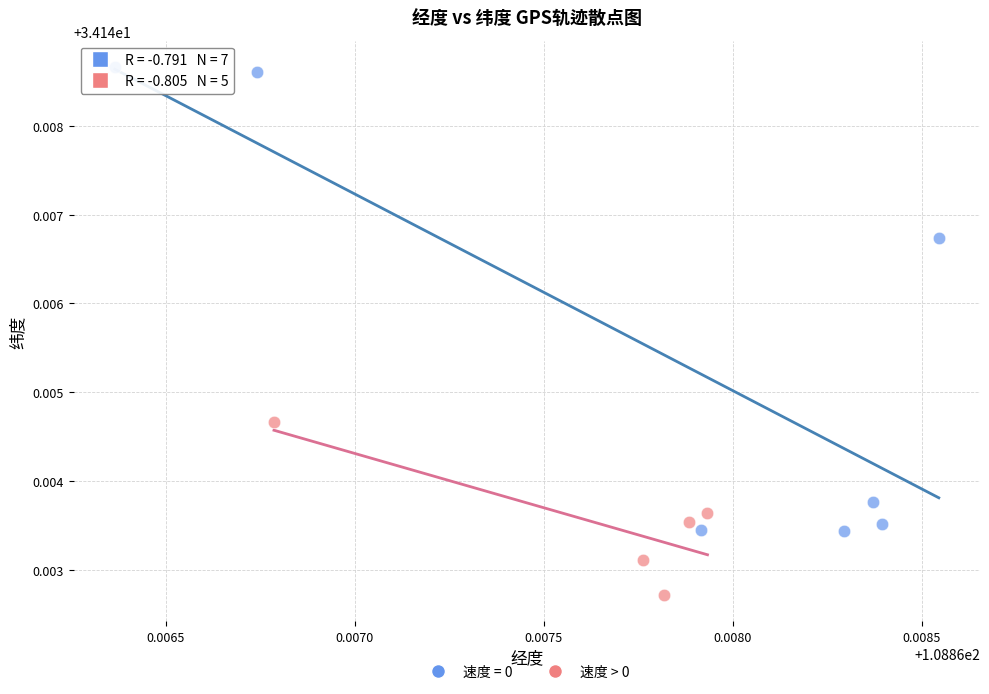

Which series contains the lowest Y value?

速度 > 0